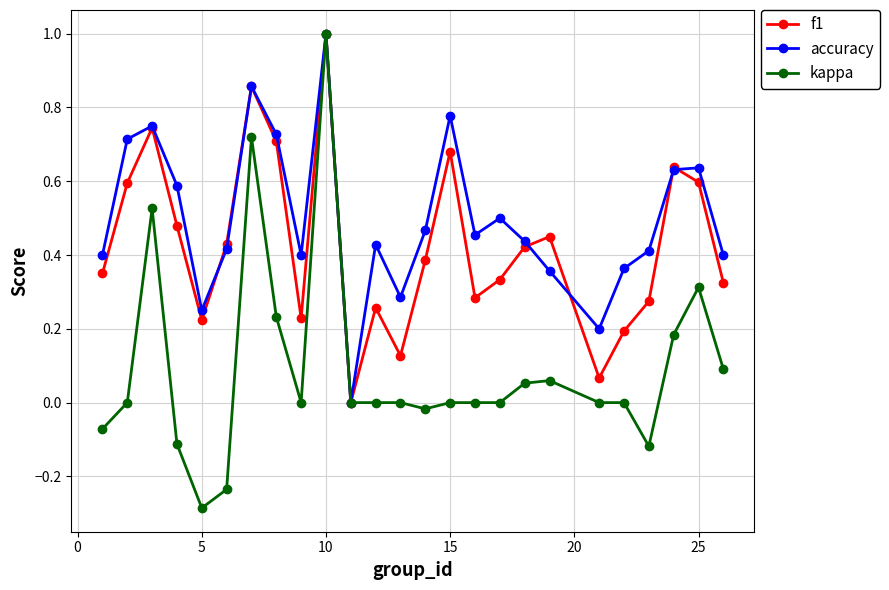

Does the chart have visible grid lines?

Yes